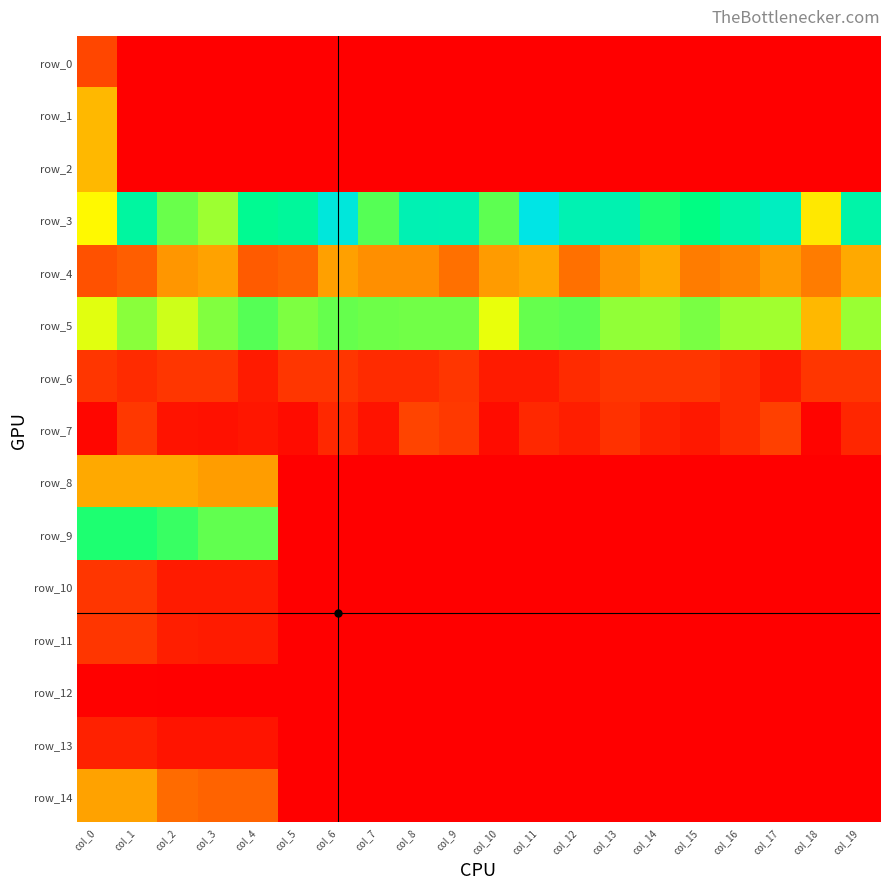

Reading left to right, transcribe all the data shown in this chart.

row_0: 1.8	0.0	0.0	0.0	0.0	0.0	0.0	0.0	0.0	0.0	0.0	0.0	0.0	0.0	0.0	0.0	0.0	0.0	0.0	0.0
row_1: 3.9	0.0	0.0	0.0	0.0	0.0	0.0	0.0	0.0	0.0	0.0	0.0	0.0	0.0	0.0	0.0	0.0	0.0	0.0	0.0
row_2: 3.9	0.0	0.0	0.0	0.0	0.0	0.0	0.0	0.0	0.0	0.0	0.0	0.0	0.0	0.0	0.0	0.0	0.0	0.0	0.0
row_3: 5.0	8.5	6.6	6.1	8.1	8.4	10.0	6.8	8.9	8.9	6.7	10.2	8.9	8.9	7.4	7.8	8.6	9.3	4.7	8.7
row_4: 2.1	2.4	3.4	3.6	2.3	2.5	3.5	3.3	3.2	2.7	3.4	3.6	2.8	3.3	3.7	2.9	3.1	3.5	2.9	3.7
row_5: 5.4	6.3	5.6	6.4	6.8	6.4	6.6	6.6	6.5	6.5	5.3	6.6	6.7	6.2	6.2	6.5	6.1	6.0	3.9	6.1
row_6: 1.4	1.1	1.4	1.4	0.7	1.4	1.4	1.1	1.1	1.4	0.7	0.7	1.1	1.4	1.4	1.4	1.1	0.7	1.4	1.4
row_7: 0.2	1.4	0.5	0.5	0.6	0.3	1.0	0.5	1.7	1.5	0.3	1.0	0.8	1.3	0.8	0.6	1.1	1.6	0.1	1.0
row_8: 3.7	3.7	3.7	3.5	3.5	0.0	0.0	0.0	0.0	0.0	0.0	0.0	0.0	0.0	0.0	0.0	0.0	0.0	0.0	0.0
row_9: 7.4	7.4	7.1	6.7	6.7	0.0	0.0	0.0	0.0	0.0	0.0	0.0	0.0	0.0	0.0	0.0	0.0	0.0	0.0	0.0
row_10: 1.4	1.4	0.7	0.7	0.7	0.0	0.0	0.0	0.0	0.0	0.0	0.0	0.0	0.0	0.0	0.0	0.0	0.0	0.0	0.0
row_11: 1.4	1.4	0.8	0.7	0.7	0.0	0.0	0.0	0.0	0.0	0.0	0.0	0.0	0.0	0.0	0.0	0.0	0.0	0.0	0.0
row_12: 0.1	0.1	0.0	0.0	0.0	0.0	0.0	0.0	0.0	0.0	0.0	0.0	0.0	0.0	0.0	0.0	0.0	0.0	0.0	0.0
row_13: 0.9	0.9	0.5	0.5	0.5	0.0	0.0	0.0	0.0	0.0	0.0	0.0	0.0	0.0	0.0	0.0	0.0	0.0	0.0	0.0
row_14: 3.6	3.6	2.6	2.5	2.5	0.0	0.0	0.0	0.0	0.0	0.0	0.0	0.0	0.0	0.0	0.0	0.0	0.0	0.0	0.0